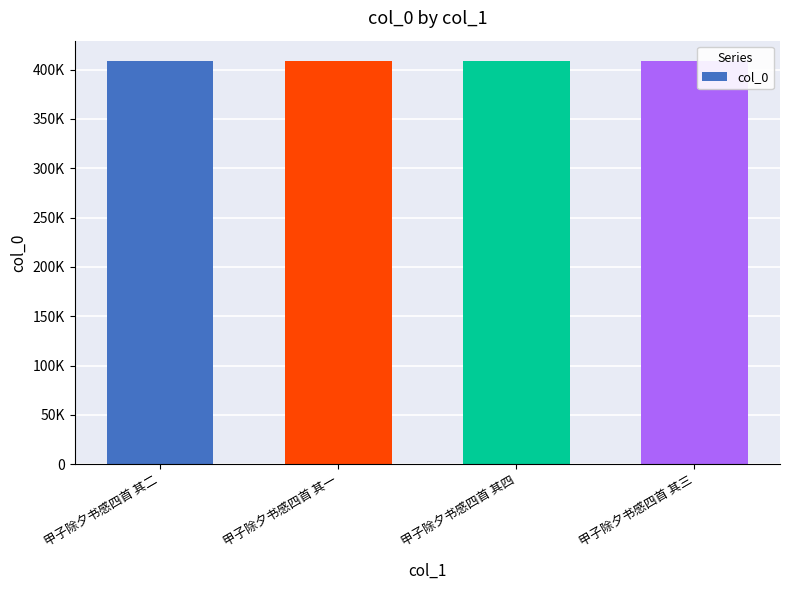

Rank the categories by value from highest to lowest.

甲子除夕书感四首 其四, 甲子除夕书感四首 其三, 甲子除夕书感四首 其二, 甲子除夕书感四首 其一